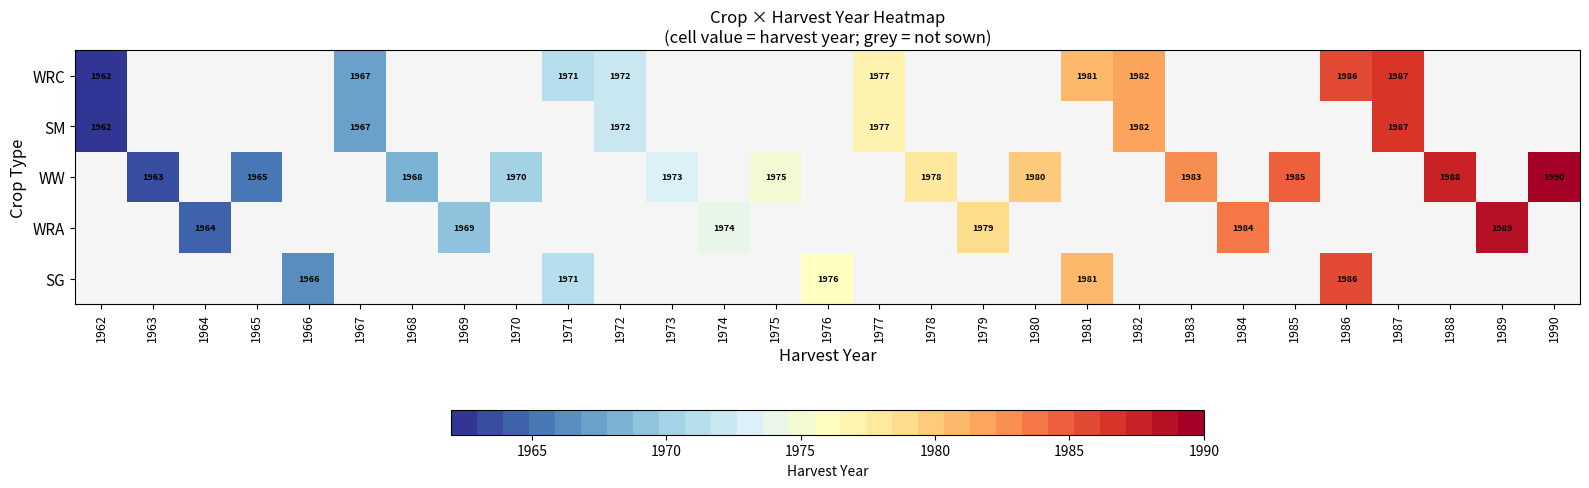

The WW series shows 1980 at 1980. True or false?

True